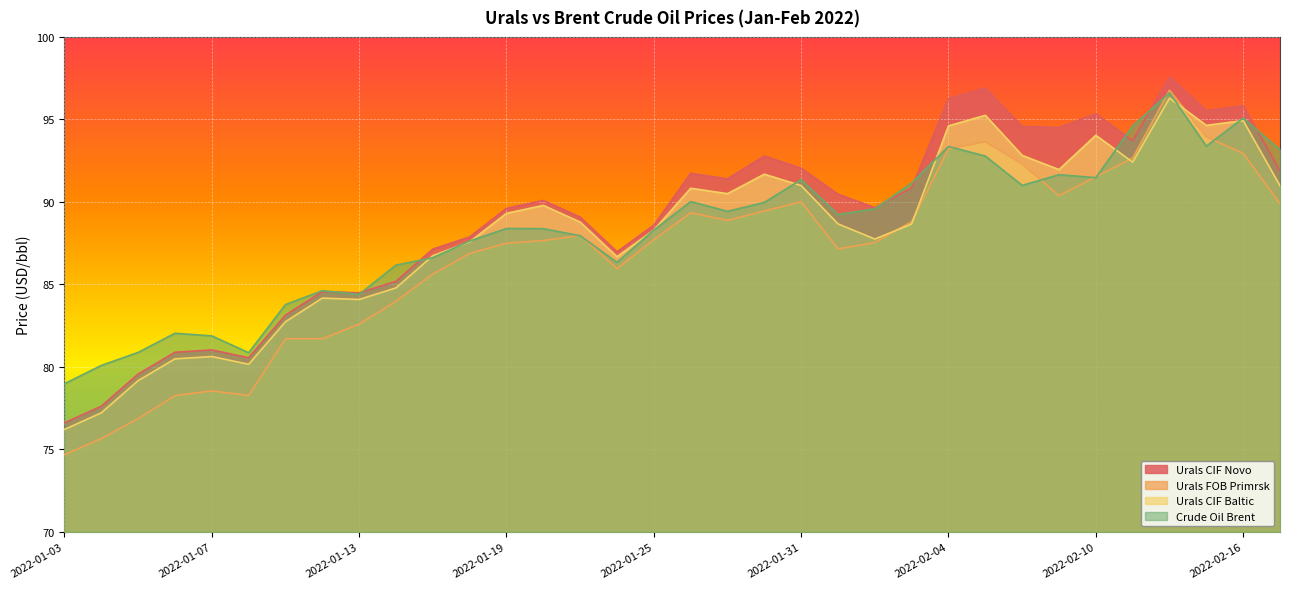

The Urals CIF Novo series shows 95.8 at 2022-02-16. True or false?

True